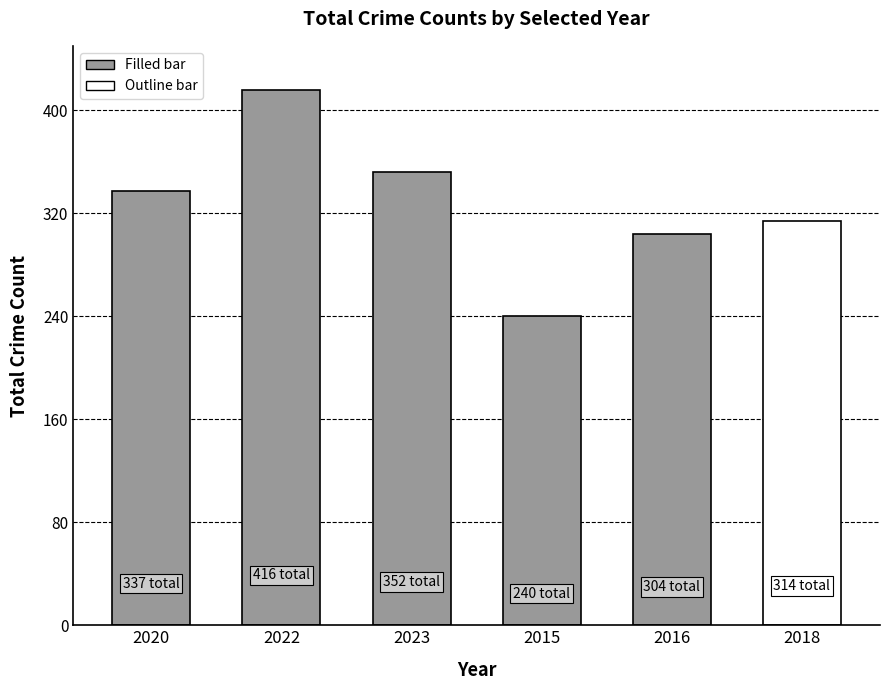

What is the sum of all values?

1963